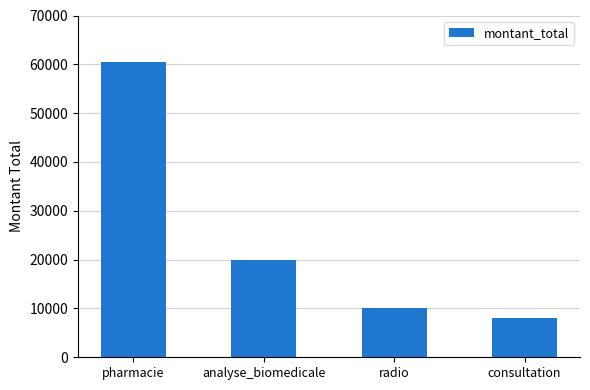

What is the change in value from radio to consultation?

-2000